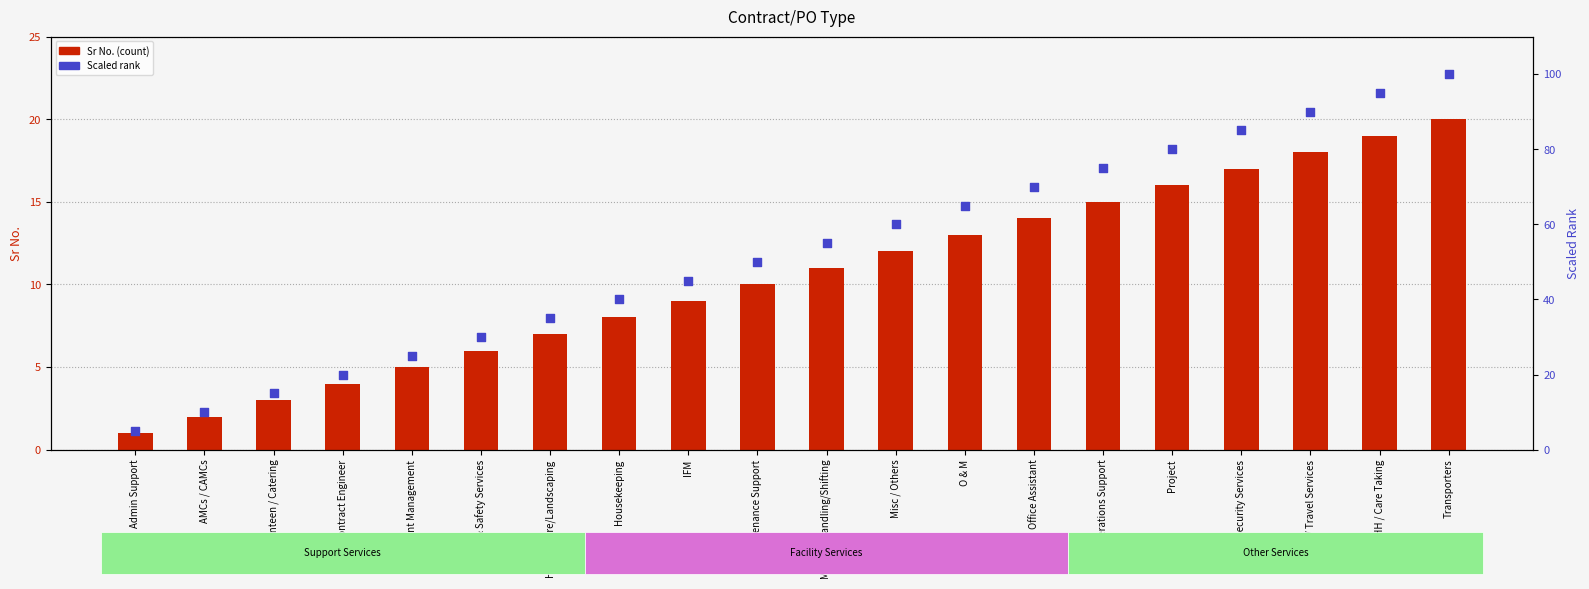

Is the value of Scaled Rank at Office Assistant greater than the value of Sr No. at Horticulture/Landscaping?

Yes